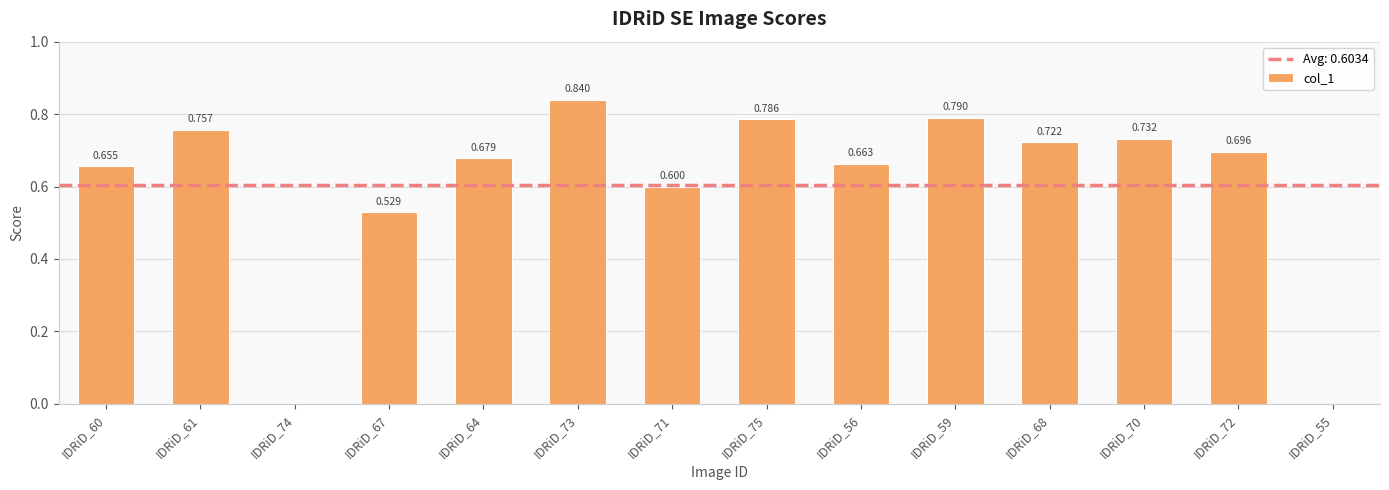

What position from the right is IDRiD_56?

6